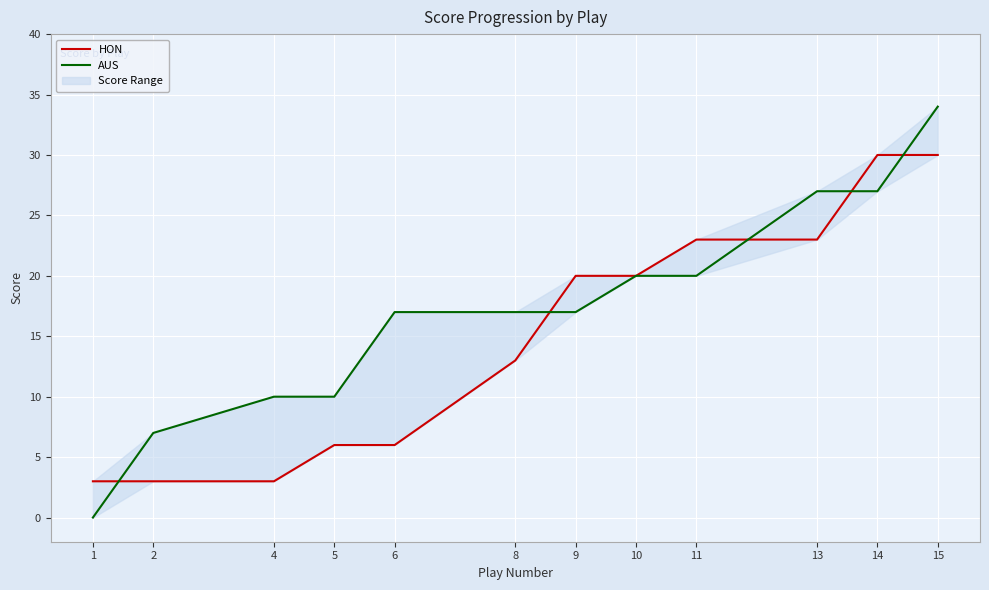

What value does the HON series have at 10, to the nearest 10?

20